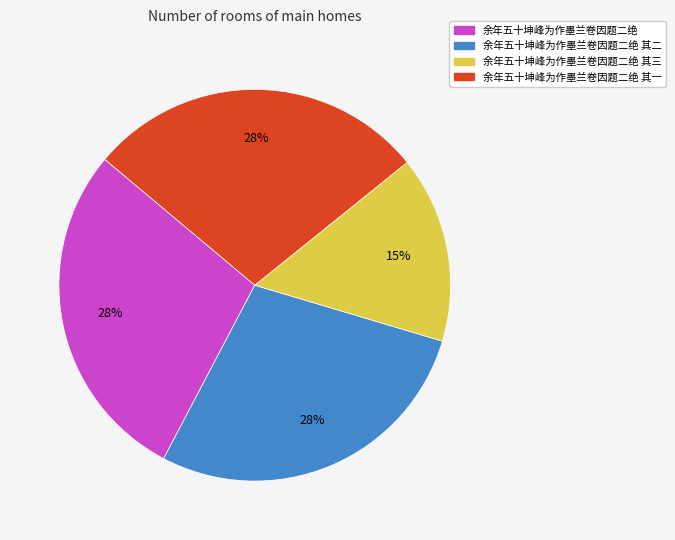

Does any single category account for the majority?

No